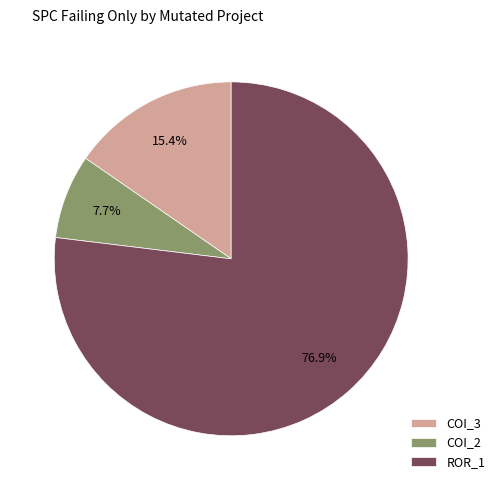

Is there any slice that represents more than half of the pie?

Yes